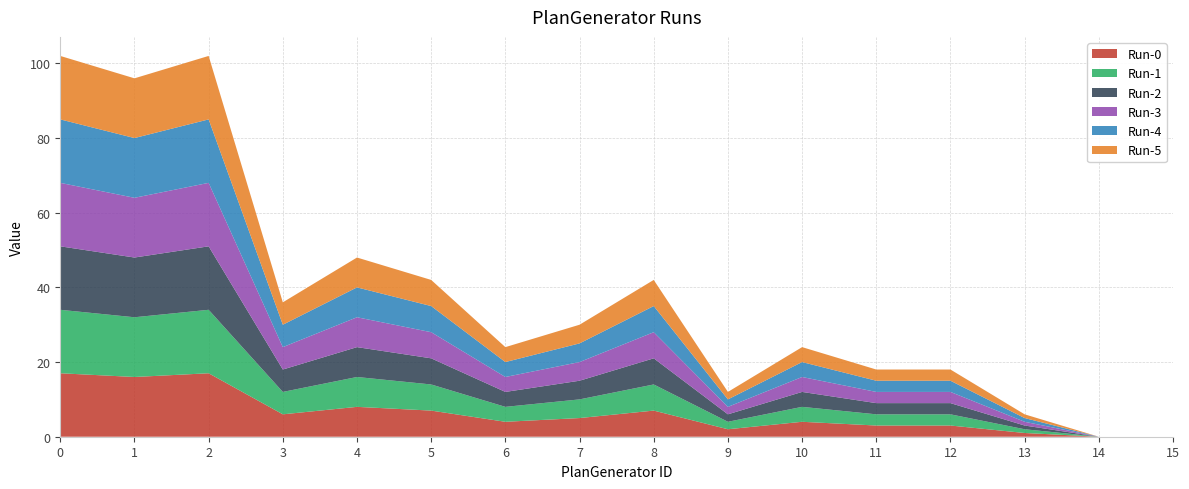

Reading left to right, extract all data points from this chart.

Run-0: 17	16	17	6	8	7	4	5	7	2	4	3	3	1	0	0
Run-1: 17	16	17	6	8	7	4	5	7	2	4	3	3	1	0	0
Run-2: 17	16	17	6	8	7	4	5	7	2	4	3	3	1	0	0
Run-3: 17	16	17	6	8	7	4	5	7	2	4	3	3	1	0	0
Run-4: 17	16	17	6	8	7	4	5	7	2	4	3	3	1	0	0
Run-5: 17	16	17	6	8	7	4	5	7	2	4	3	3	1	0	0